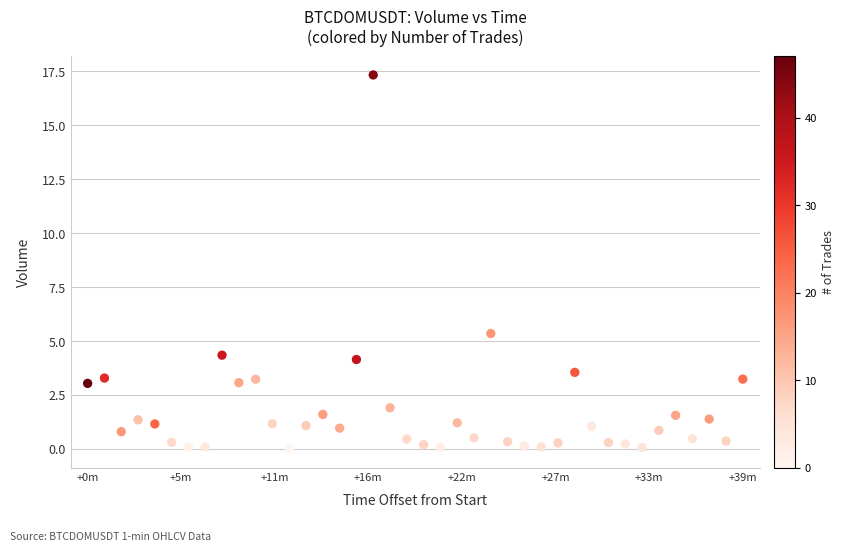

What is the range of Y values (max minus min)?

17.3